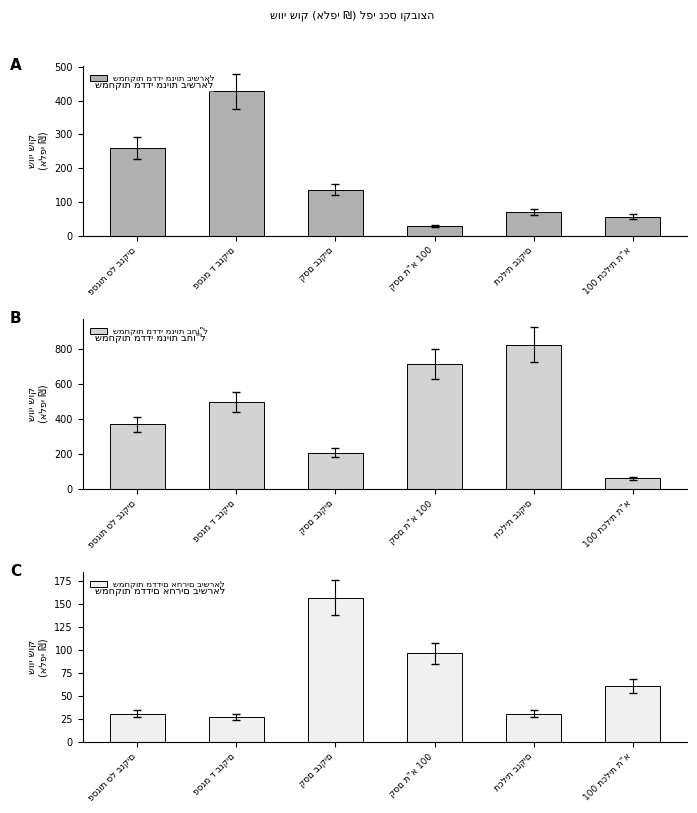

What is the total value across all series at קסם ת"א 100?

837.6